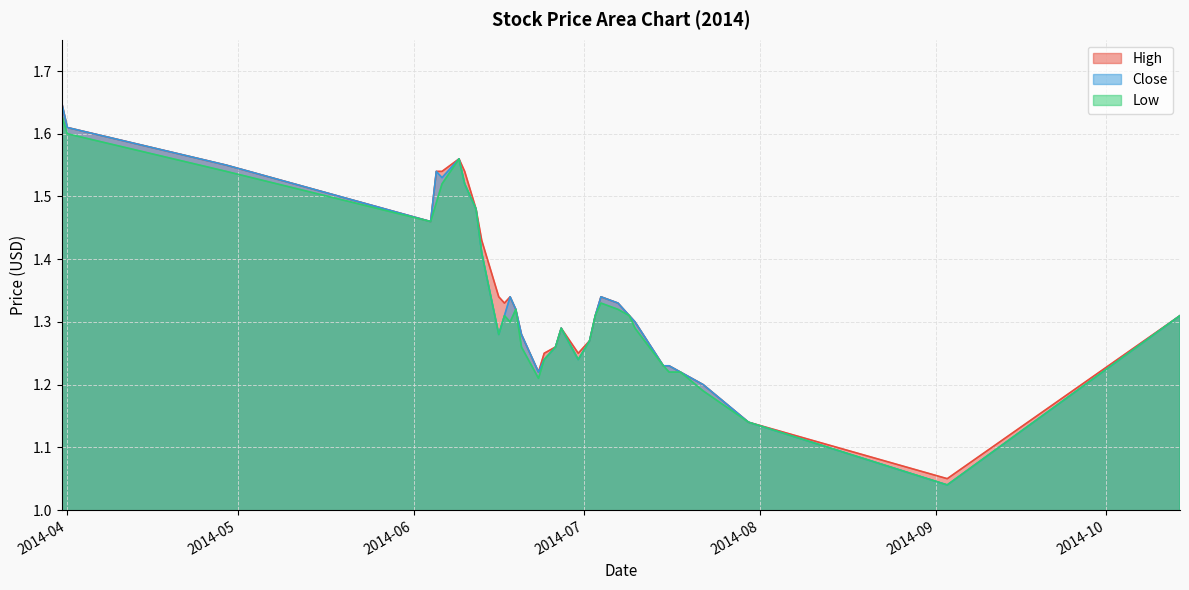

What is the highest value of the Close series?

1.6